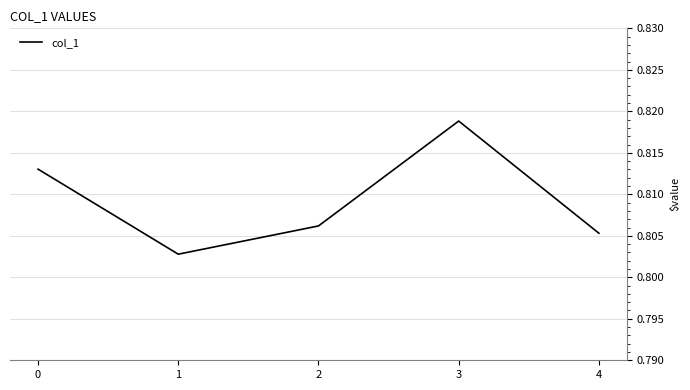

How many values are between 0 and 1?

5